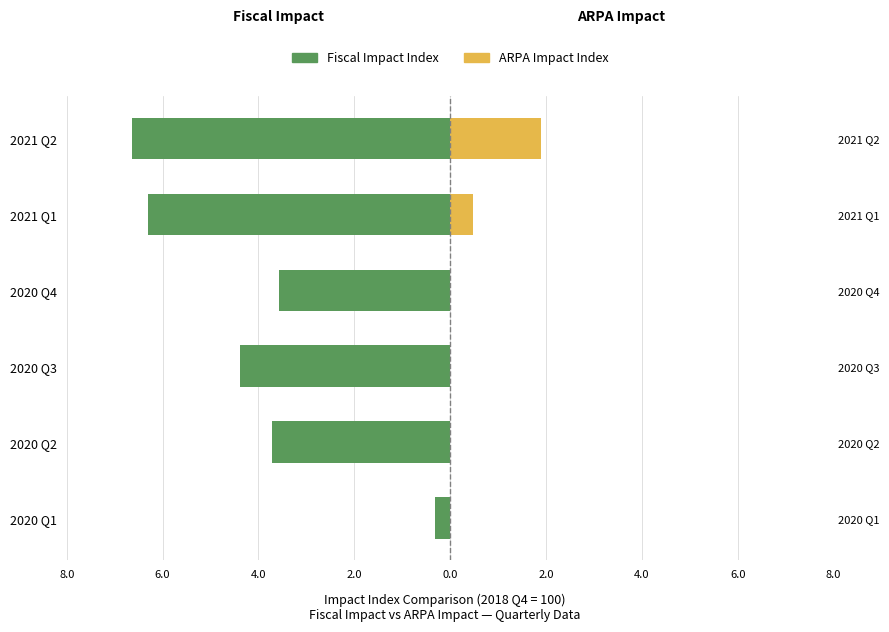

What is the spread (max minus min) of values at 2020 Q2?

3.7